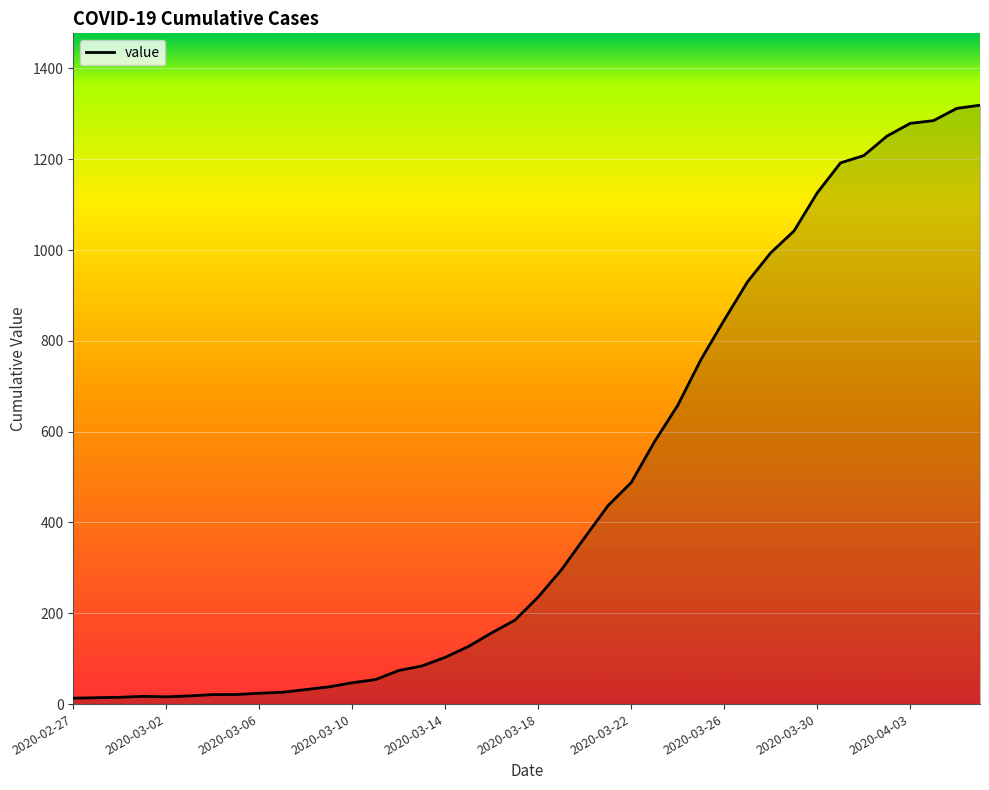

What is the greatest value displayed?

1319